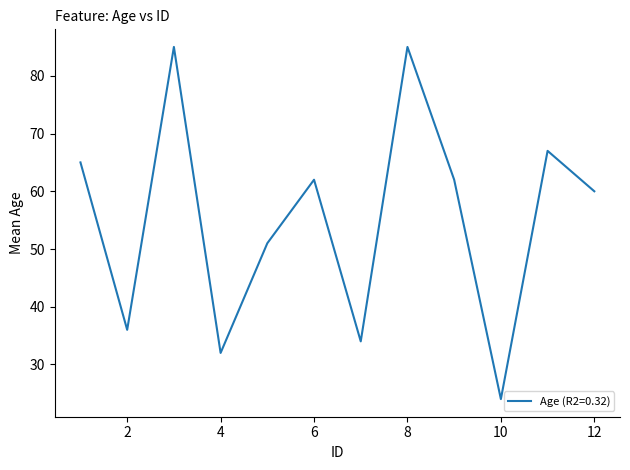

What is the maximum value shown in the chart?

85